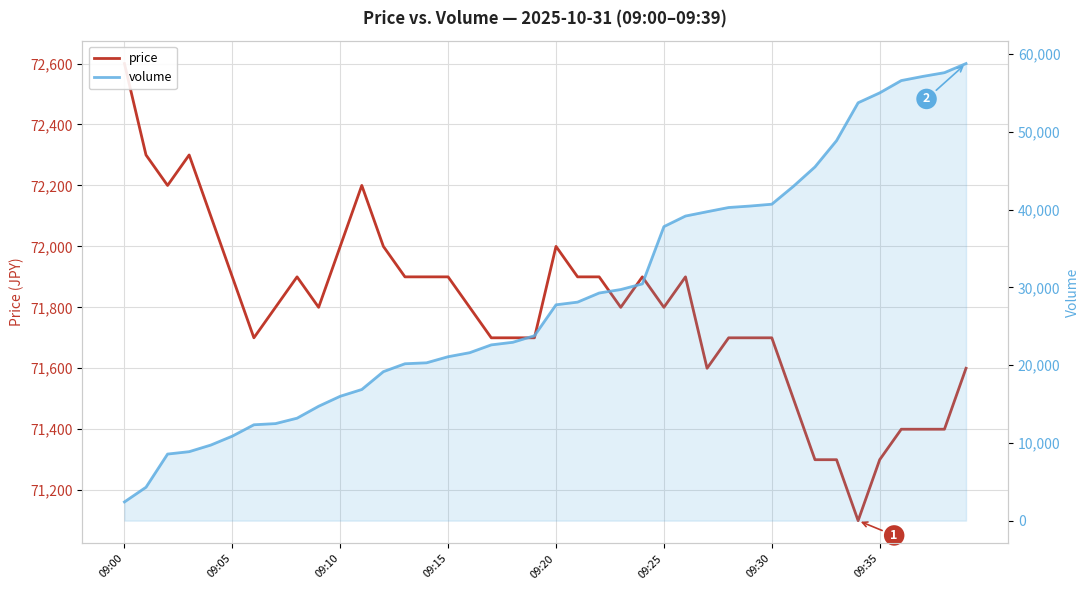

Count the number of categories in the chart.

40